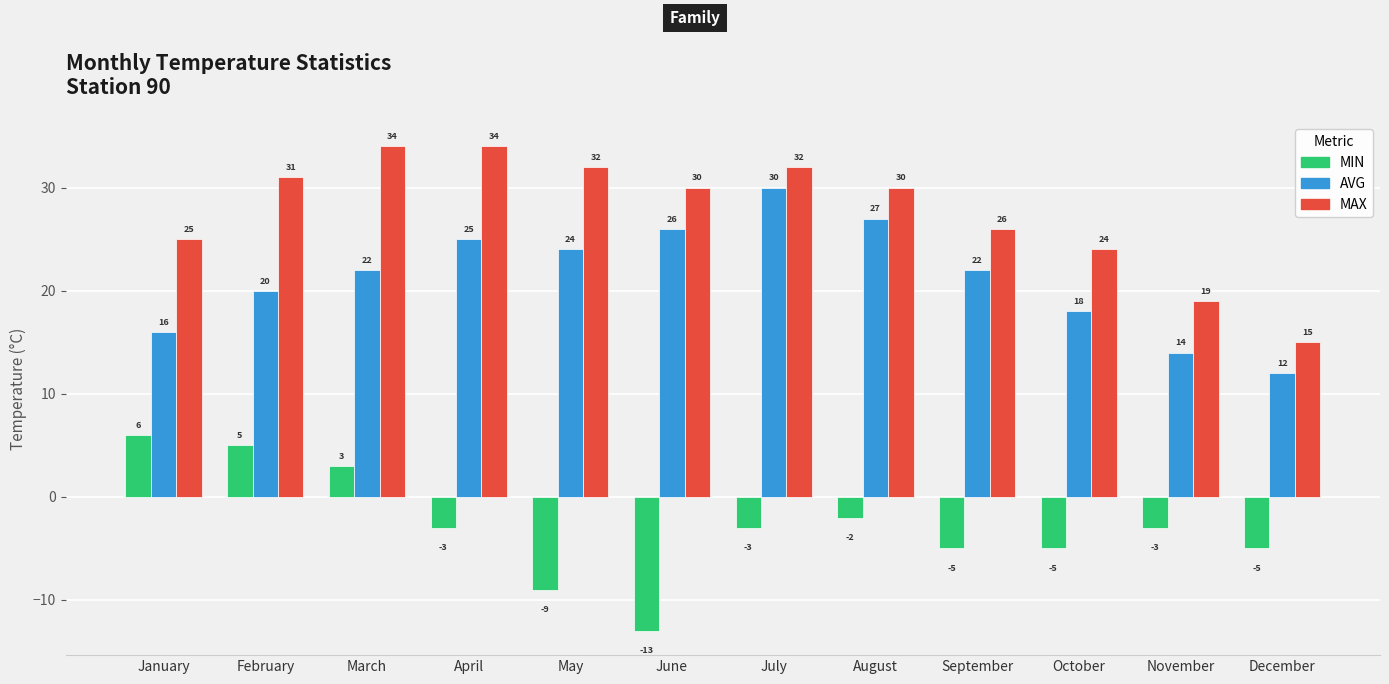

True or false: AVG has a value of 7 at October.

False